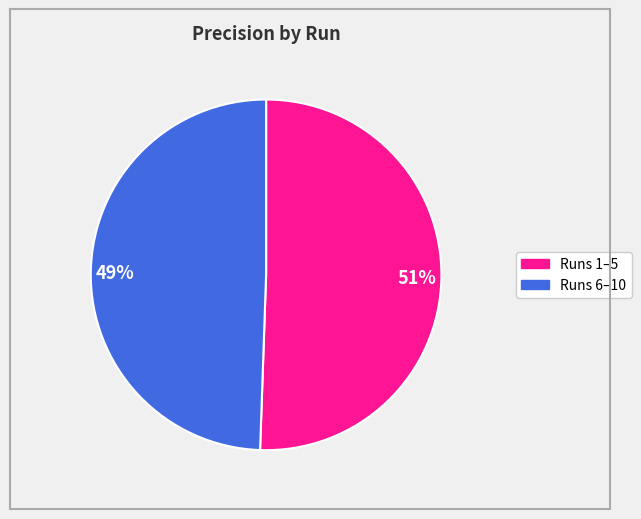

Is there any slice that represents more than half of the pie?

Yes